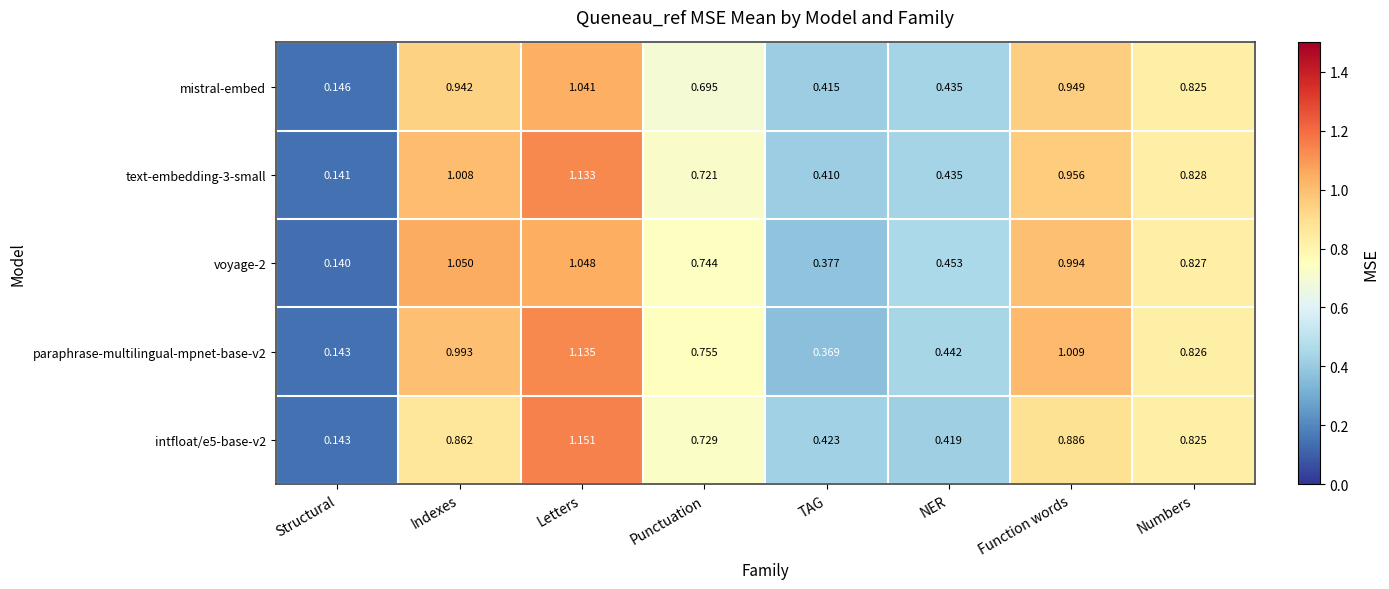

Which label corresponds to the largest value in the chart?

Letters